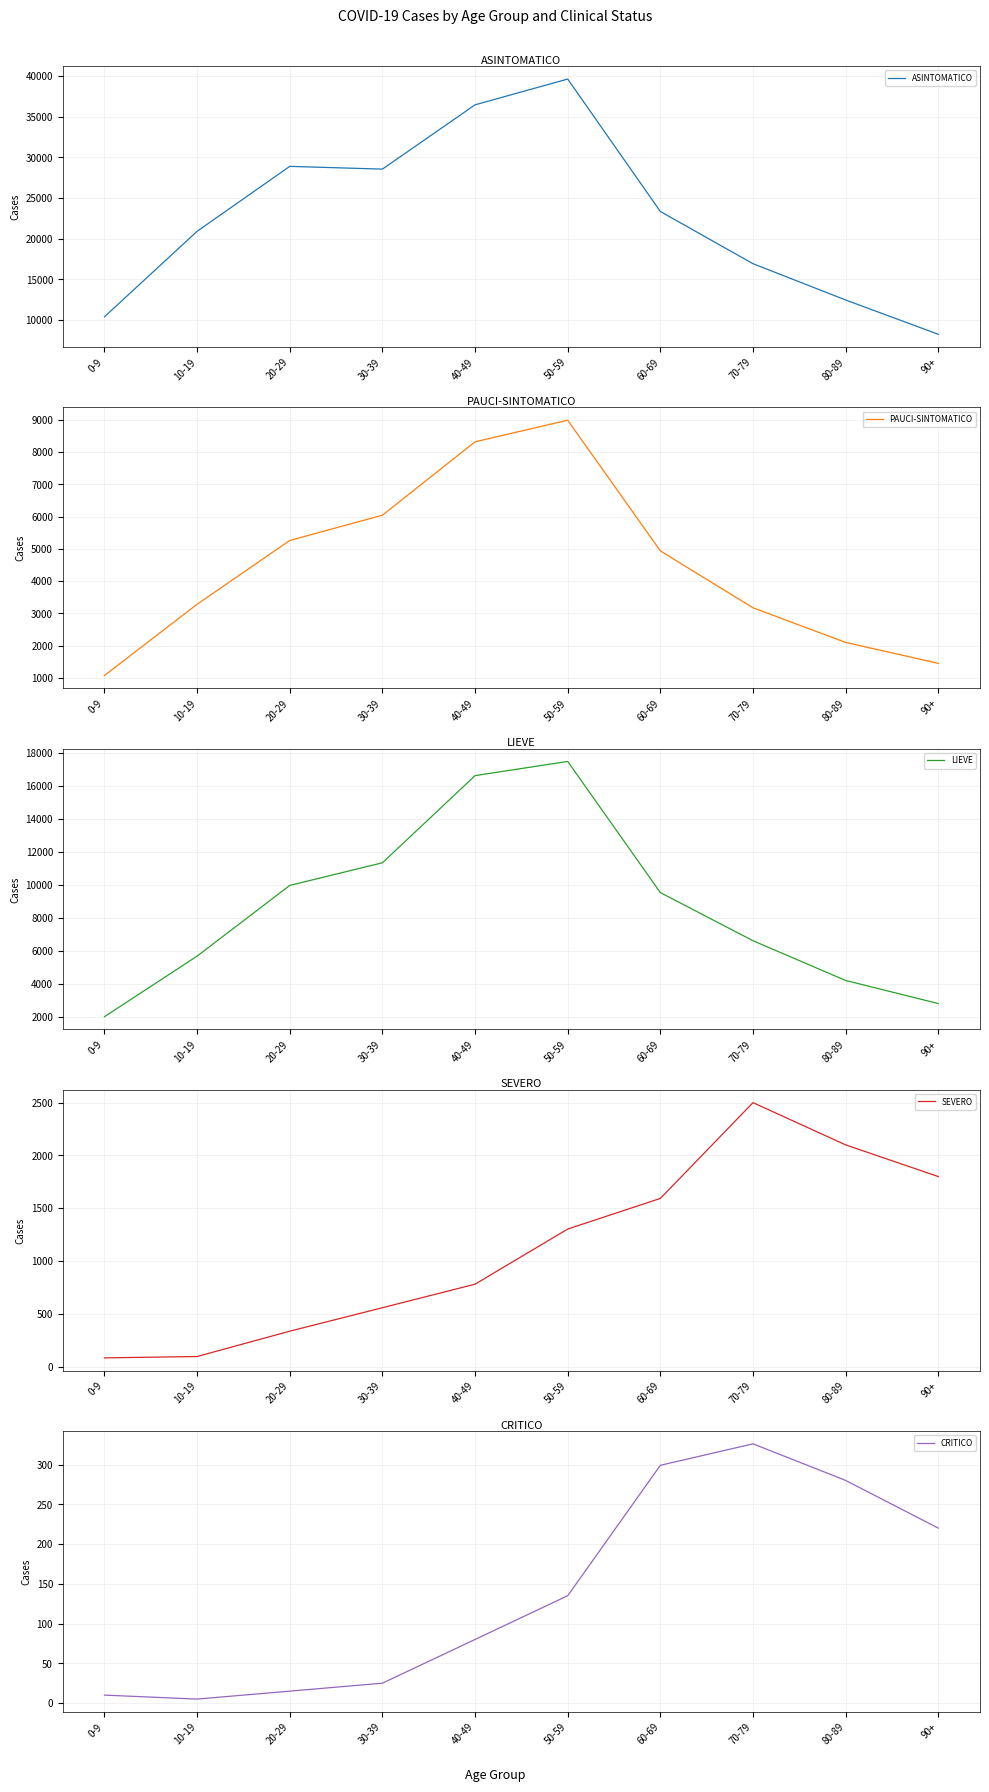

At how many categories does at least one series exceed 37352?

1